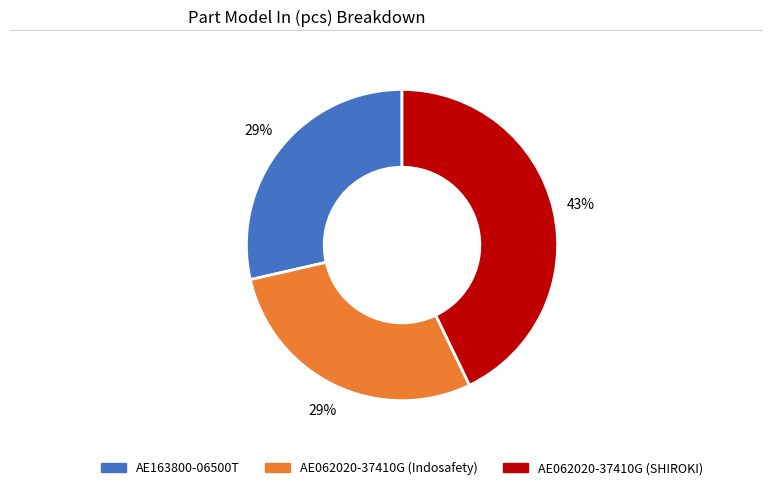

To the nearest percent, what portion does AE062020-37410G (Indosafety) represent?

29%